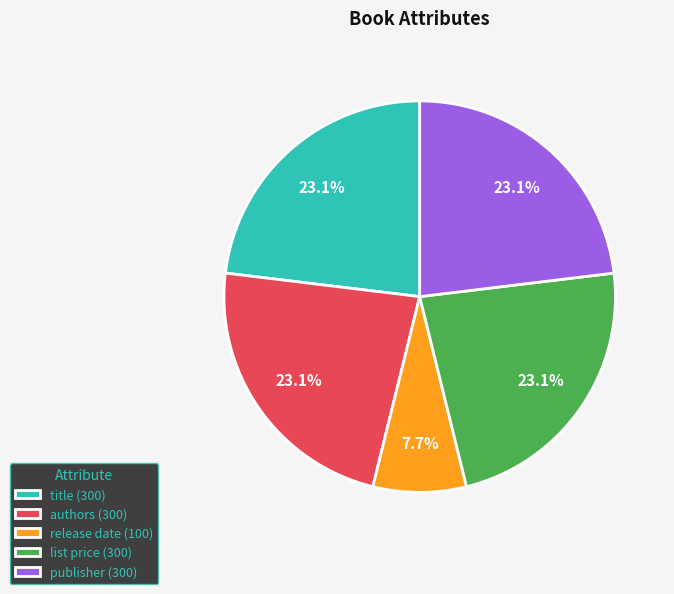

Which category has the smallest portion of the pie?

release date (100)